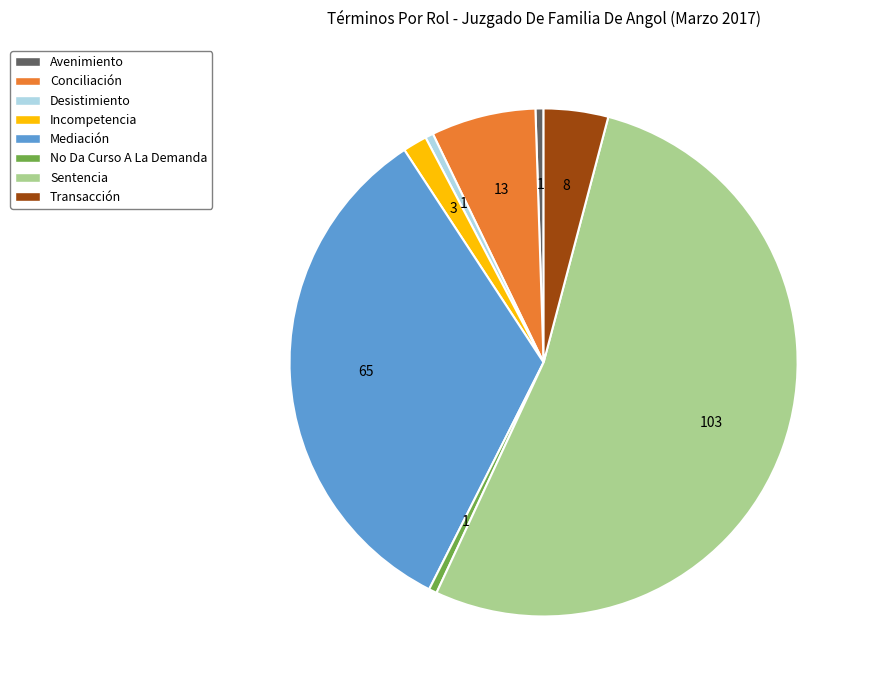

What is the largest slice in the pie chart?

Sentencia